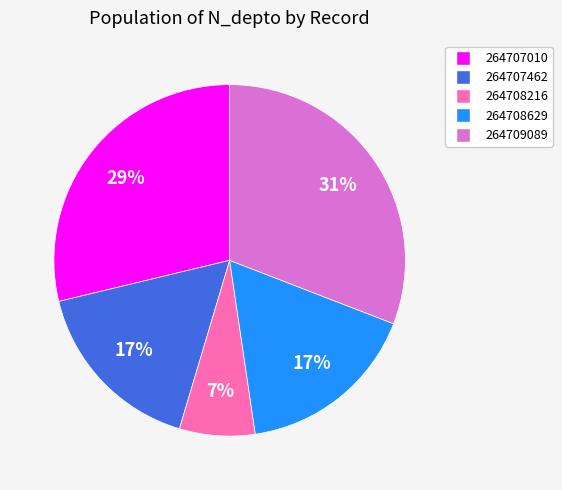

Is it true that 264709089 is 20% of the pie?

False